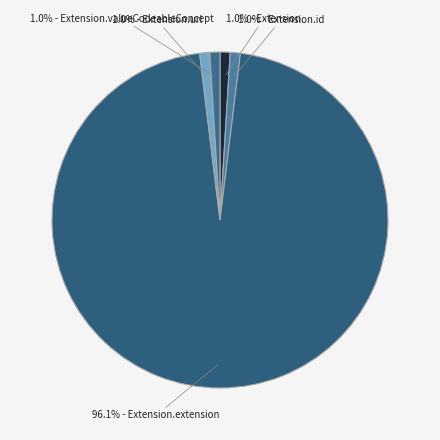

How many segments does this pie chart have?

5